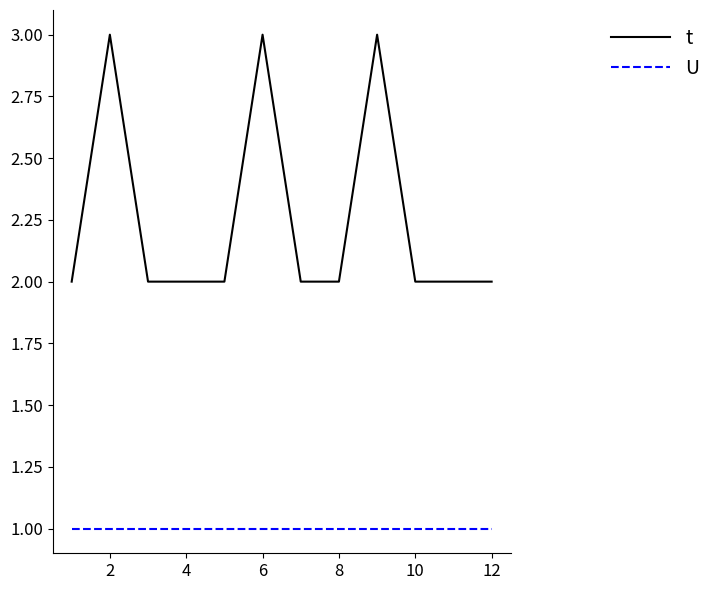

What is the difference between the maximum and second lowest values in the t series?

1